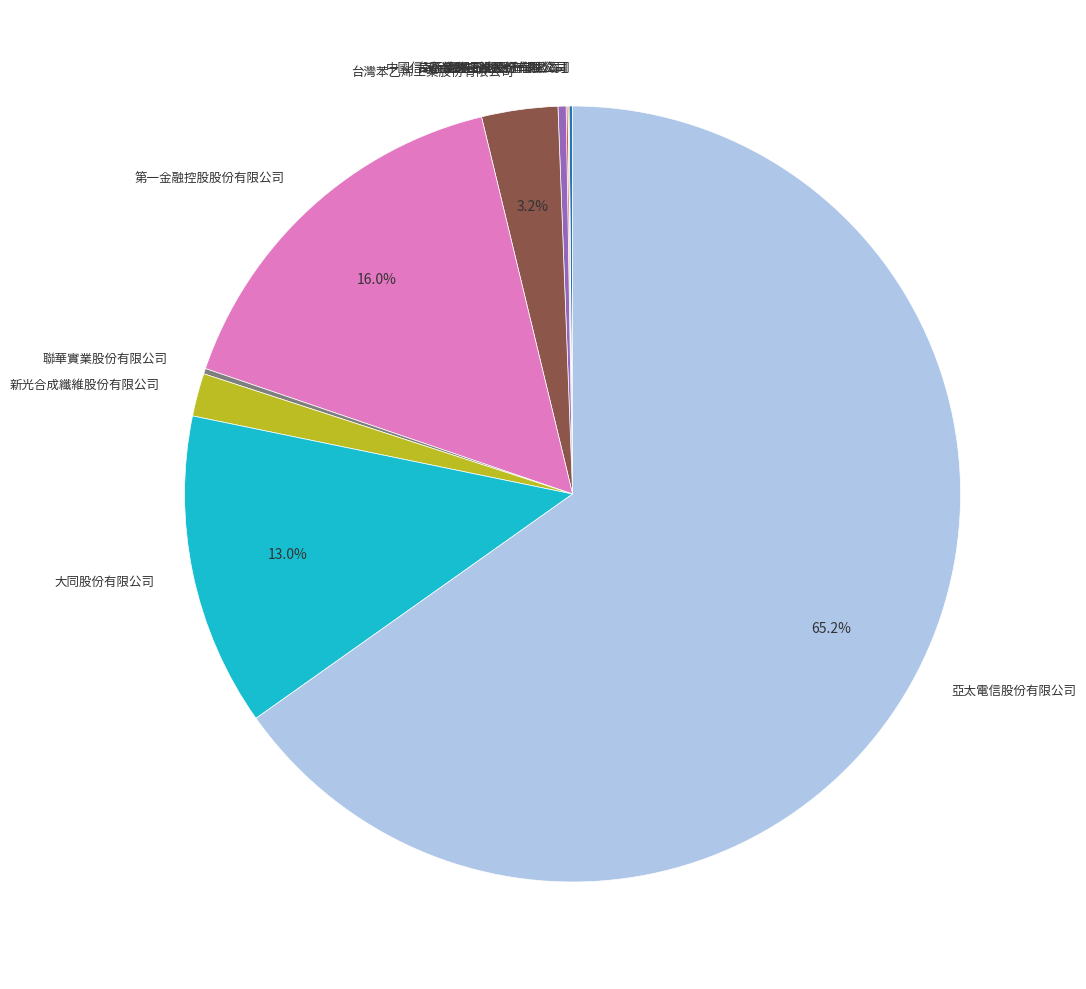

Which category has the biggest portion of the pie?

亞太電信股份有限公司